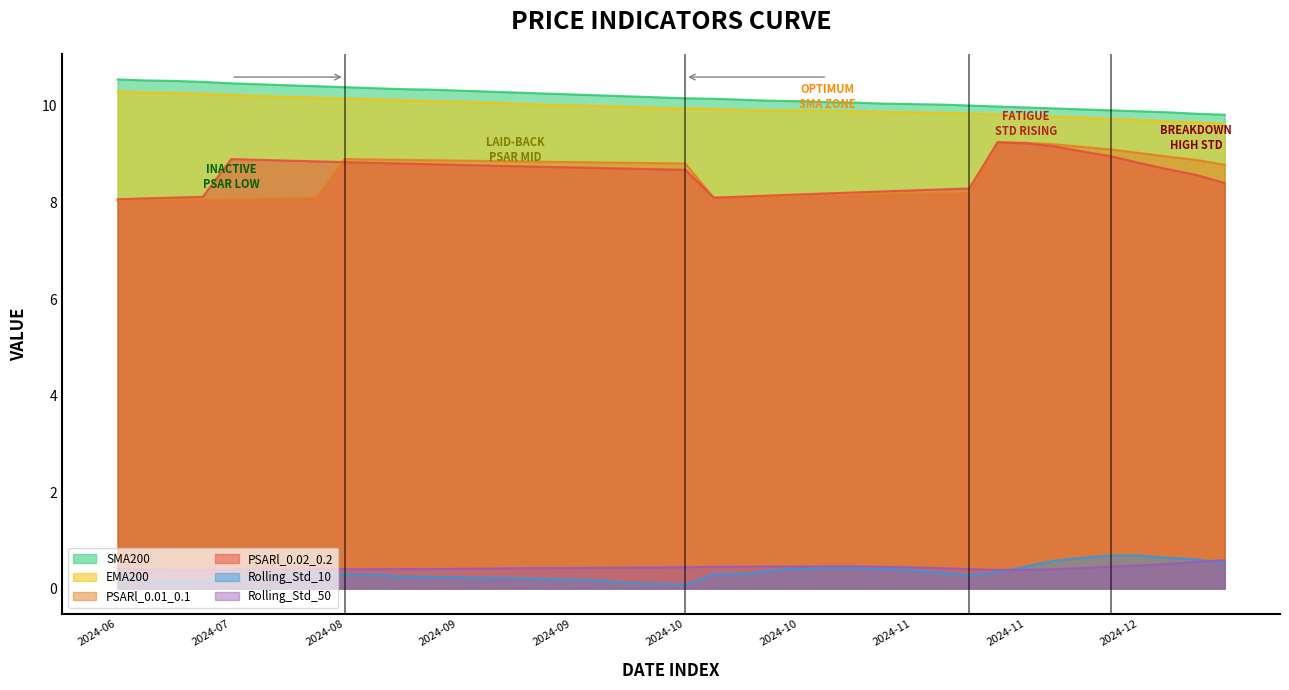

What is the value of the SMA200 point at the 19th from the left?

10.2